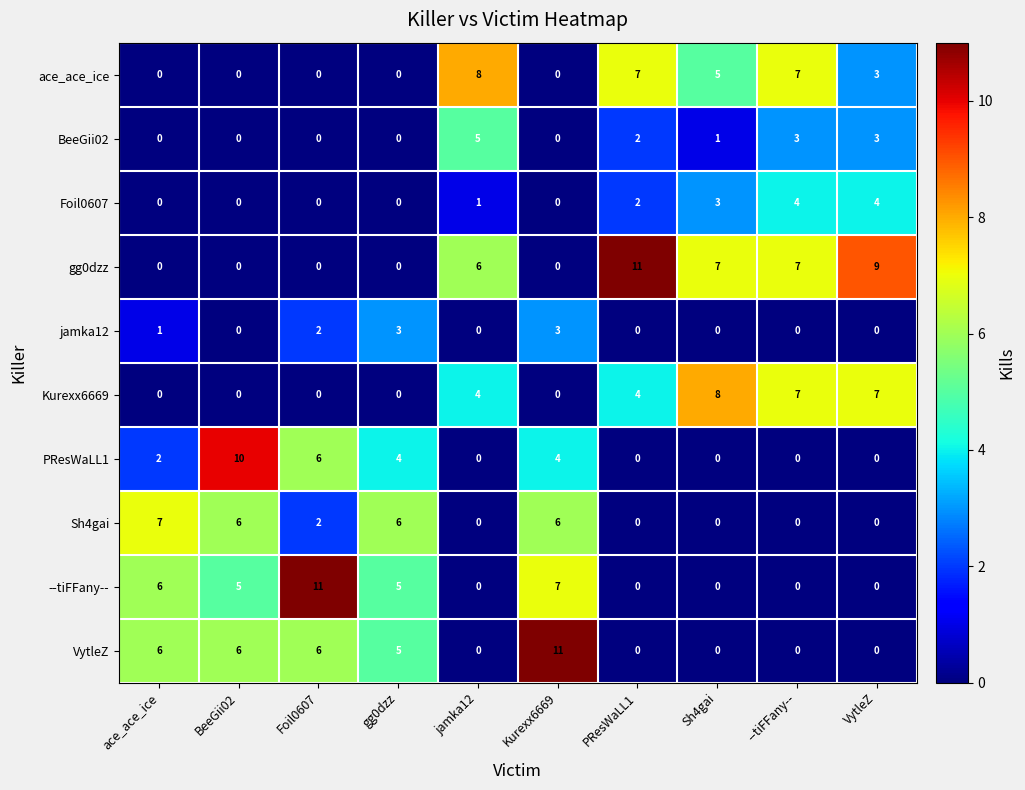

At which label does VytleZ reach its peak?

Kurexx6669